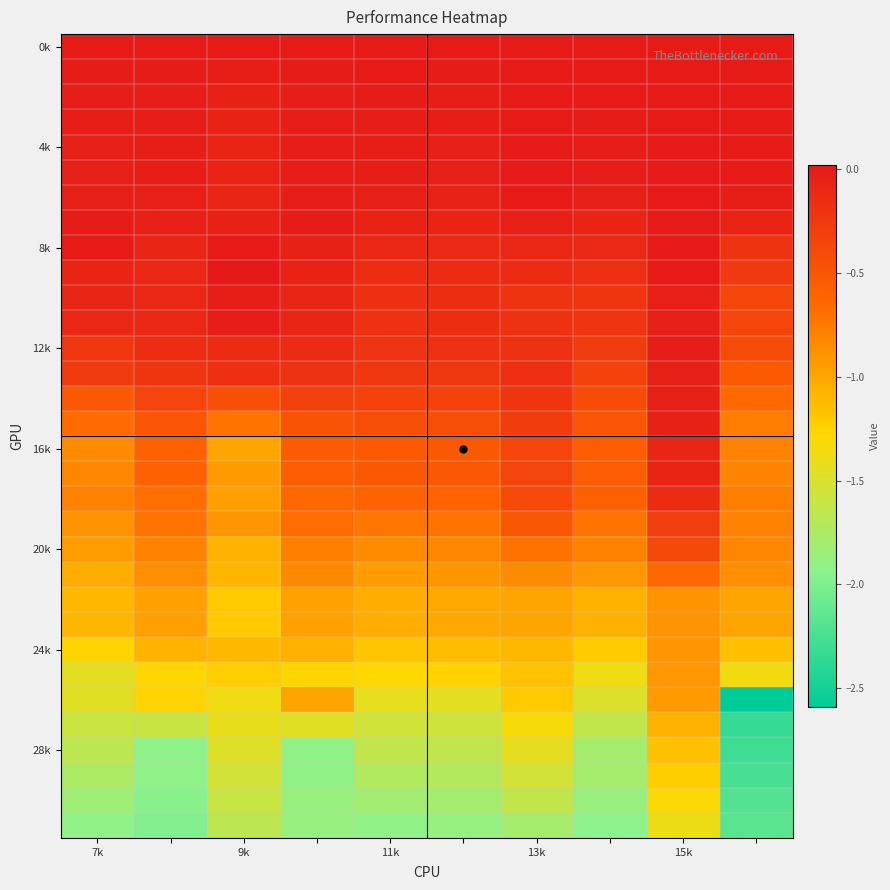

At which category is the sum across all series the highest?

15k